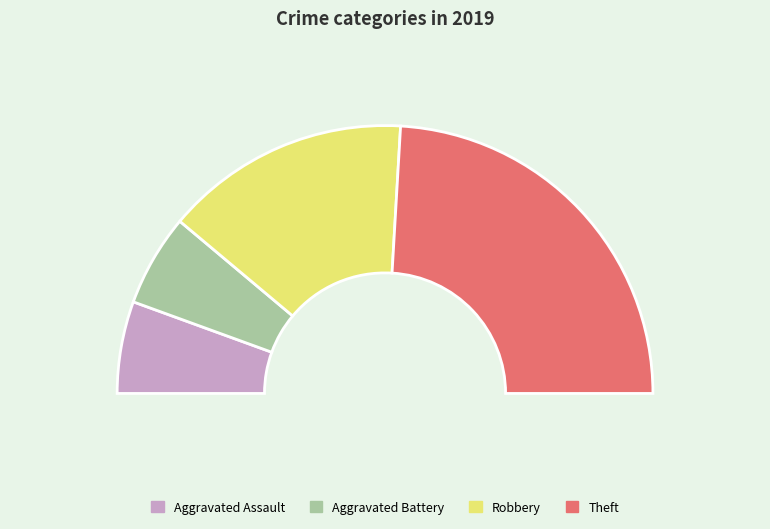

To the nearest percent, what is the difference between the largest and smallest slice percentages?

37%